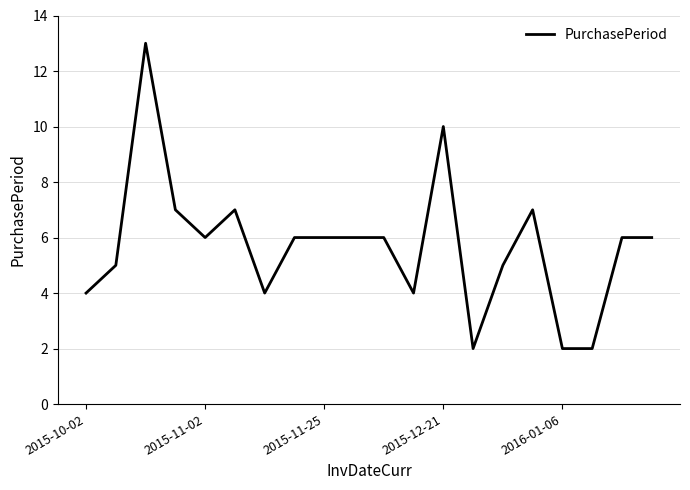

What is the difference between the maximum and minimum values?

11